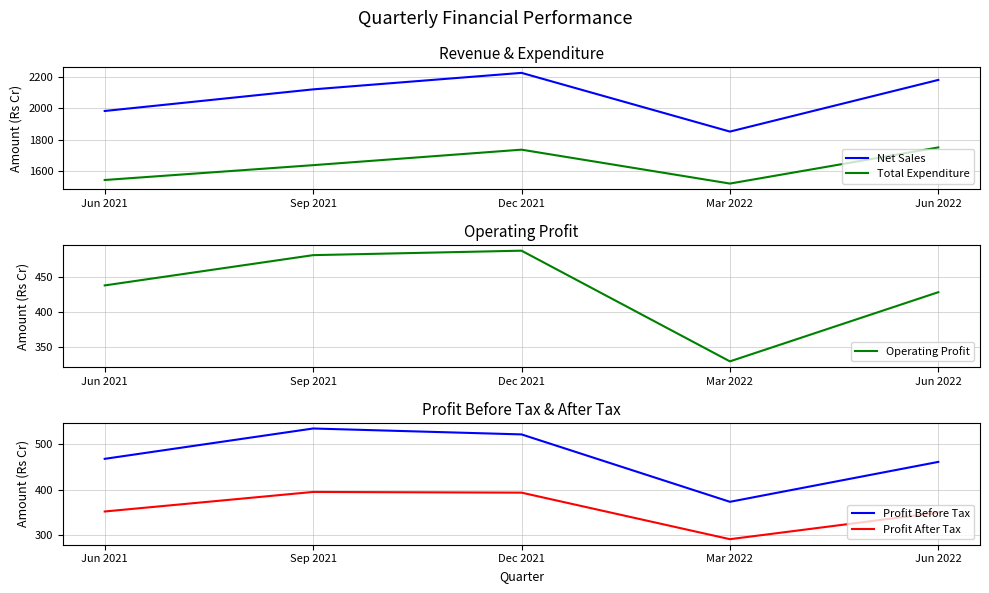

Reading right to left, transcribe all the data shown in this chart.

Net Sales: Jun 2022=2179.7	Mar 2022=1852.3	Dec 2021=2224.4	Sep 2021=2119.9	Jun 2021=1982.8
Total Expenditure: Jun 2022=1752.0	Mar 2022=1523.0	Dec 2021=1737.7	Sep 2021=1639.5	Jun 2021=1545.5
Operating Profit: Jun 2022=427.7	Mar 2022=329.4	Dec 2021=486.7	Sep 2021=480.4	Jun 2021=437.3
Profit Before Tax: Jun 2022=460.9	Mar 2022=373.6	Dec 2021=521.1	Sep 2021=534.0	Jun 2021=467.6
Profit After Tax: Jun 2022=350.1	Mar 2022=291.8	Dec 2021=393.6	Sep 2021=395.2	Jun 2021=352.4